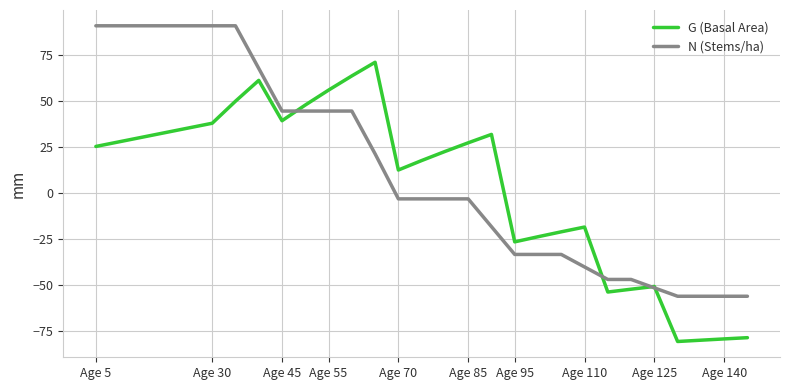

What is the maximum value shown in the chart?

90.8